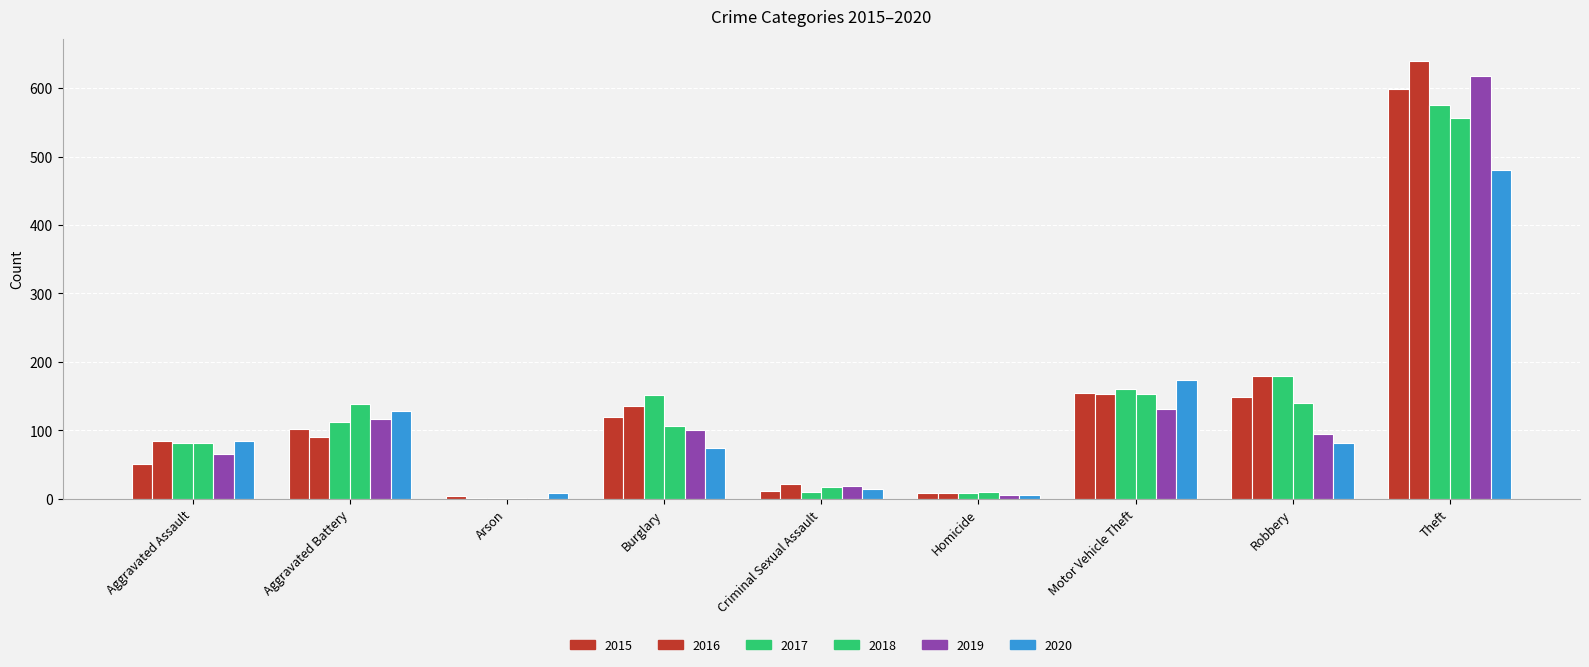

Are the bars grouped side by side (vs. stacked)?

Yes